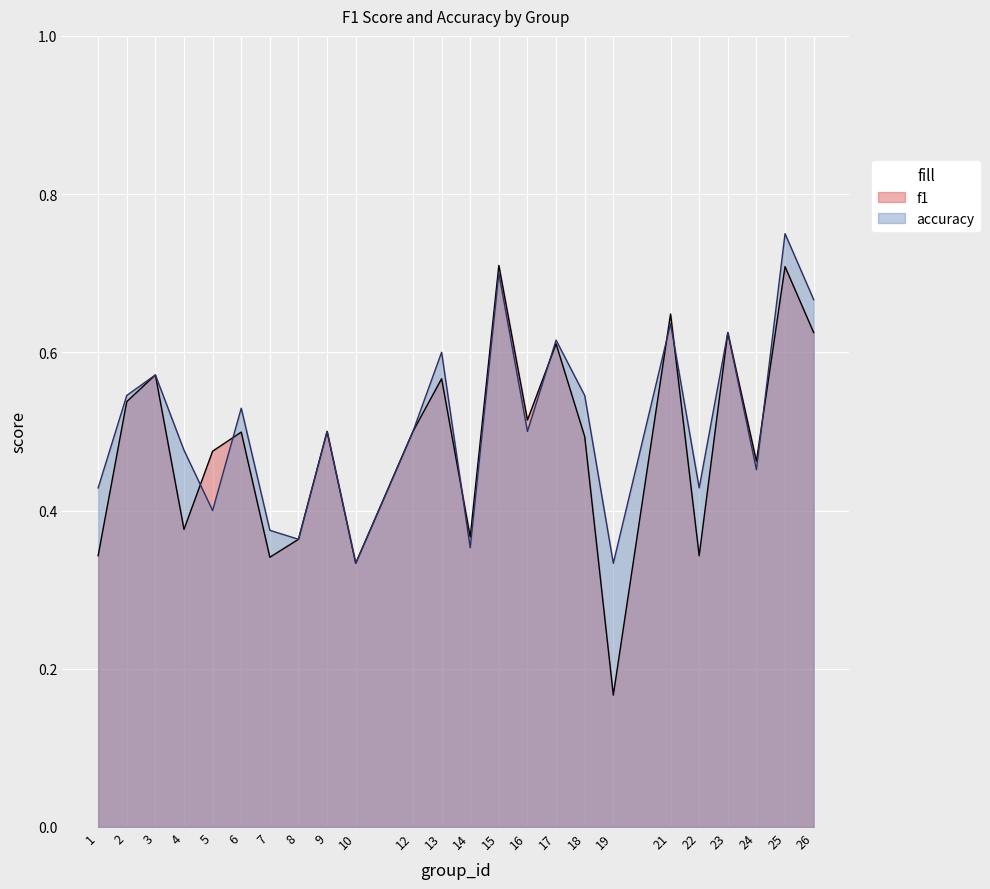

Reading left to right, transcribe all the data shown in this chart.

f1: 0.3	0.5	0.6	0.4	0.5	0.5	0.3	0.4	0.5	0.3	0.5	0.6	0.4	0.7	0.5	0.6	0.5	0.2	0.6	0.3	0.6	0.5	0.7	0.6
accuracy: 0.4	0.5	0.6	0.5	0.4	0.5	0.4	0.4	0.5	0.3	0.5	0.6	0.4	0.7	0.5	0.6	0.5	0.3	0.6	0.4	0.6	0.5	0.8	0.7